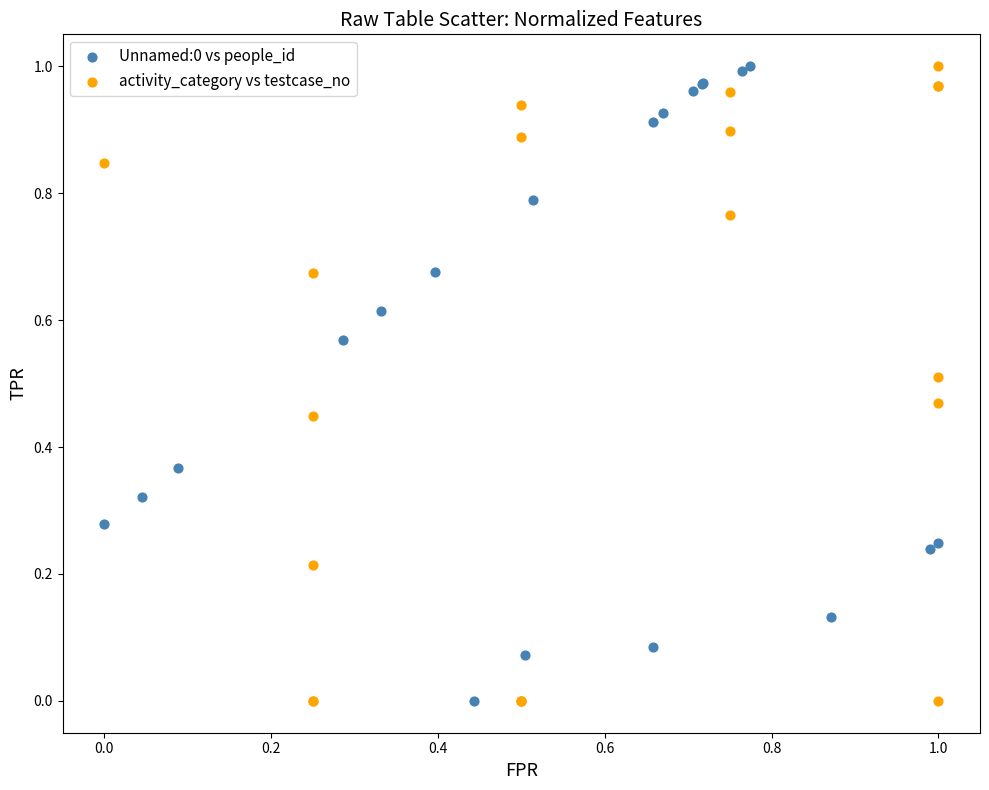

What are all the series names shown in the legend?

Unnamed:0 vs people_id, activity_category vs testcase_no